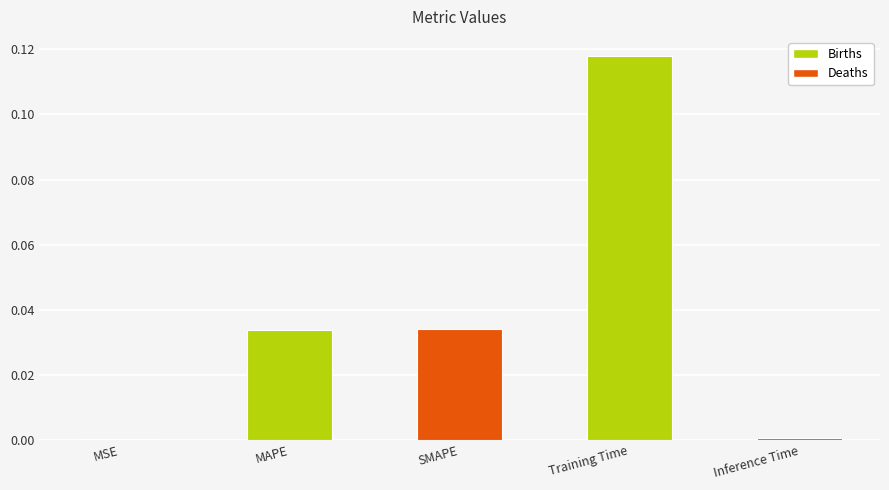

What is the change in value from MSE to Training Time?

+0.1